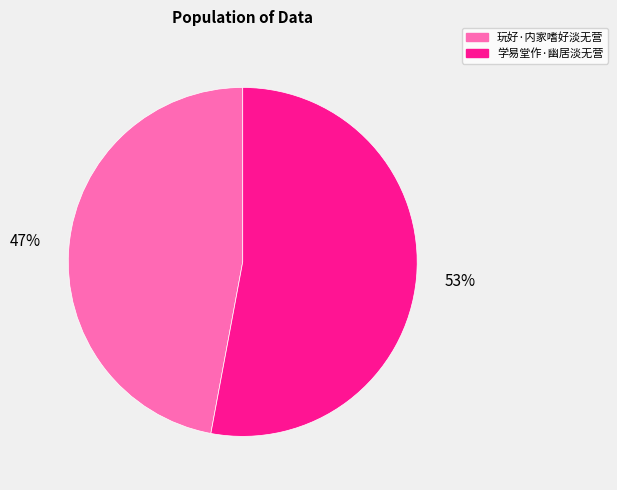

Do 学易堂作·幽居淡无营 and 玩好·内家嗜好淡无营 together represent more than half of the pie?

Yes